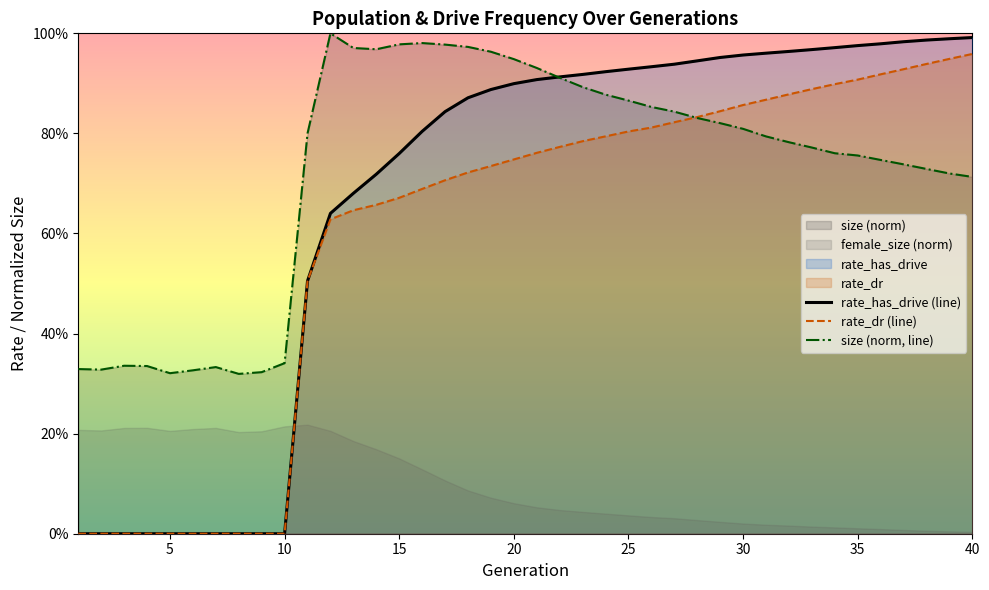

How many data points does each series have?

40